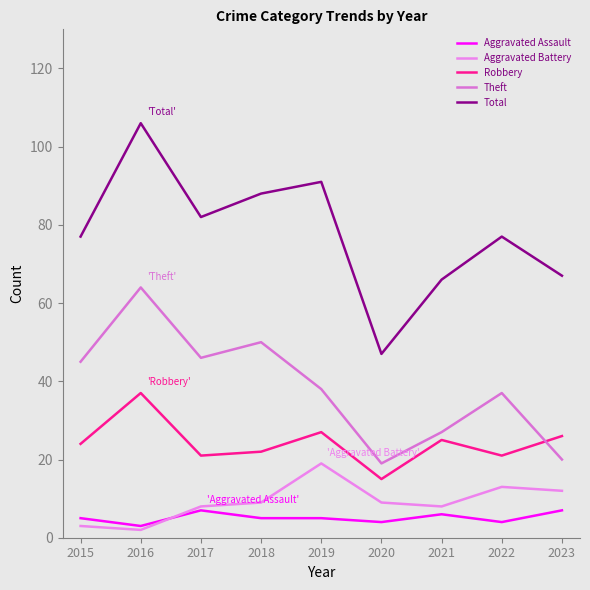

What is the value of the Robbery point at the 3rd from the left?

21